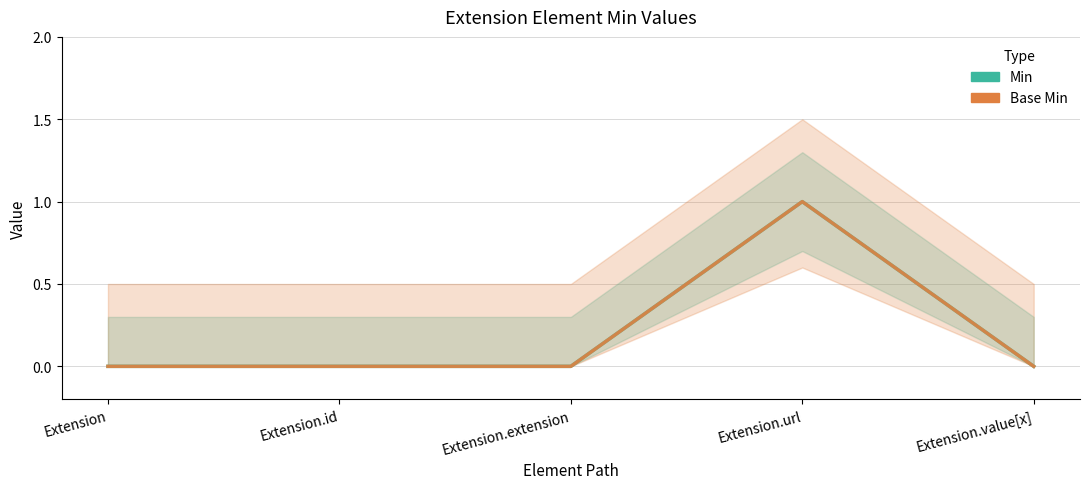

What is the label of the 5th point from the right?

Extension